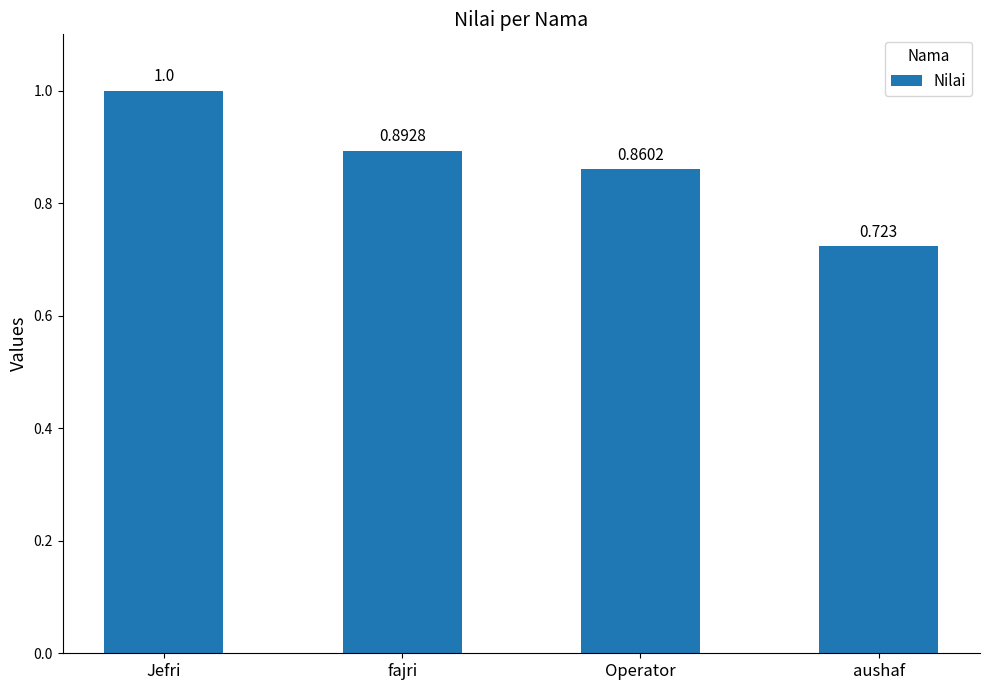

What is the label of the 2nd bar from the left?

fajri